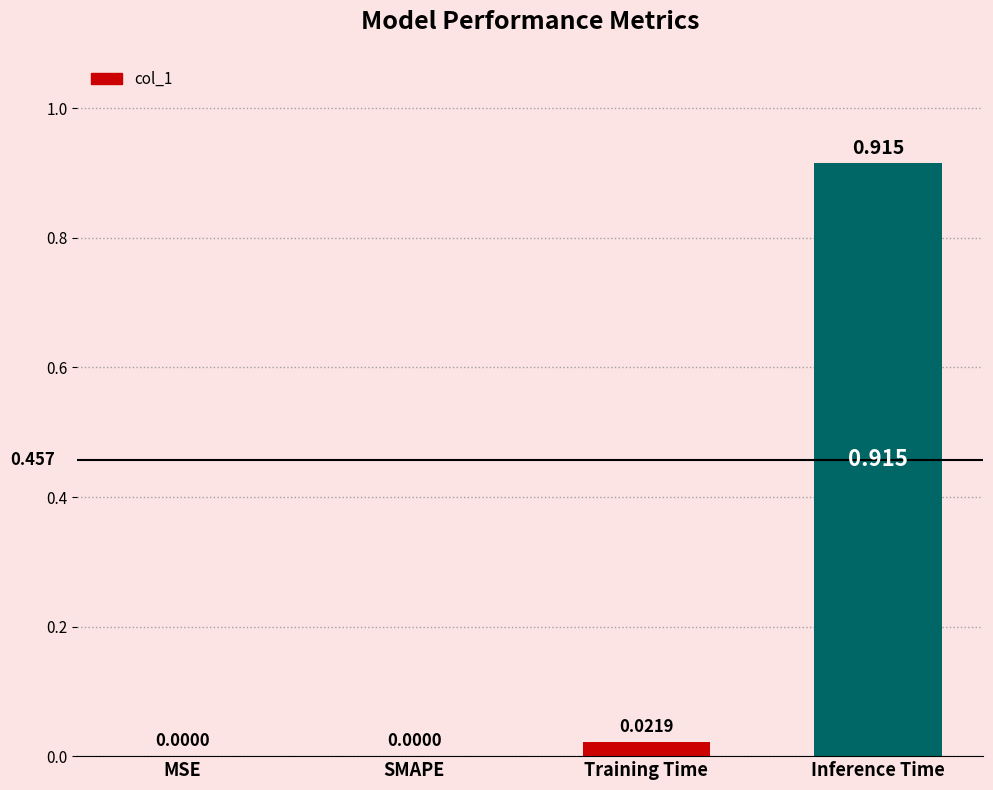

Which label corresponds to the largest value in the chart?

Inference Time